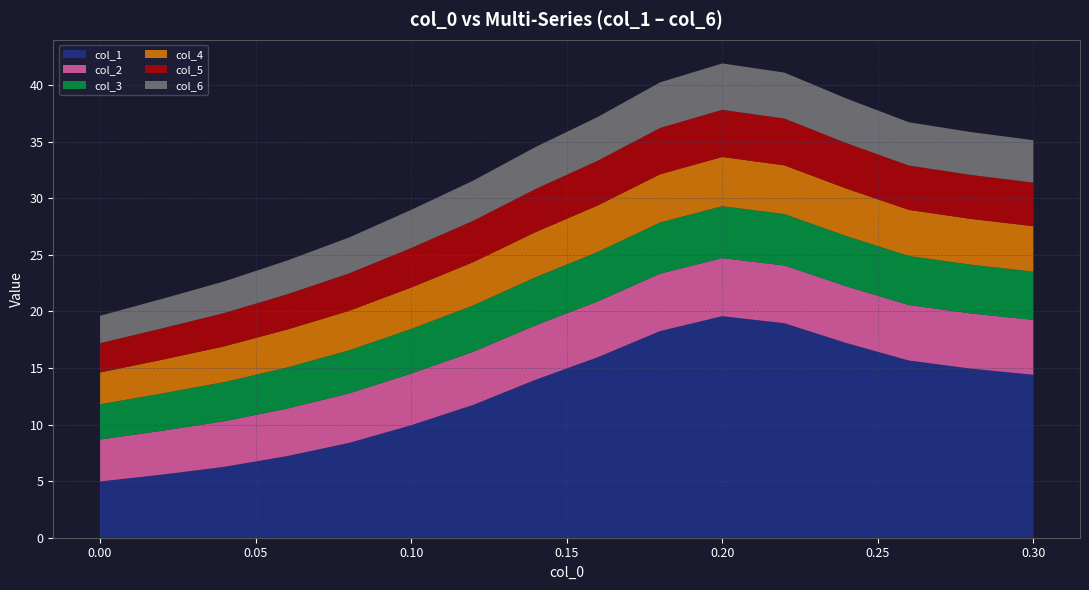

Reading right to left, what are all the values shown in this chart?

col_1: 14.4	14.9	15.7	17.2	18.9	19.6	18.2	15.9	14.0	11.7	9.9	8.4	7.2	6.3	5.6	5.0
col_2: 4.8	4.9	4.9	5.0	5.1	5.1	5.1	4.9	4.8	4.7	4.6	4.4	4.2	4.0	3.9	3.7
col_3: 4.3	4.3	4.3	4.4	4.5	4.6	4.5	4.4	4.3	4.1	3.9	3.8	3.6	3.5	3.3	3.1
col_4: 4.0	4.0	4.1	4.2	4.3	4.3	4.3	4.1	4.0	3.8	3.7	3.5	3.3	3.2	3.0	2.8
col_5: 3.9	3.9	3.9	4.0	4.1	4.2	4.1	4.0	3.8	3.7	3.5	3.3	3.1	2.9	2.8	2.6
col_6: 3.7	3.8	3.8	3.9	4.1	4.1	4.0	3.9	3.7	3.5	3.4	3.2	3.0	2.8	2.6	2.4